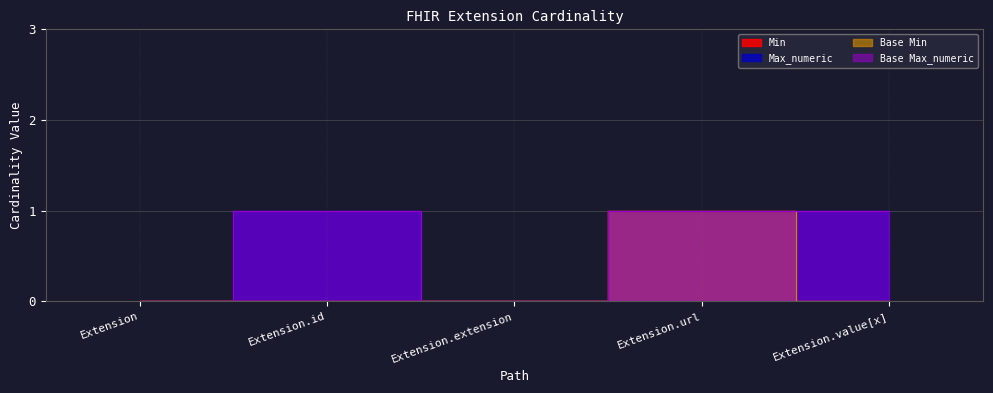

Which series has the widest spread of values?

Min